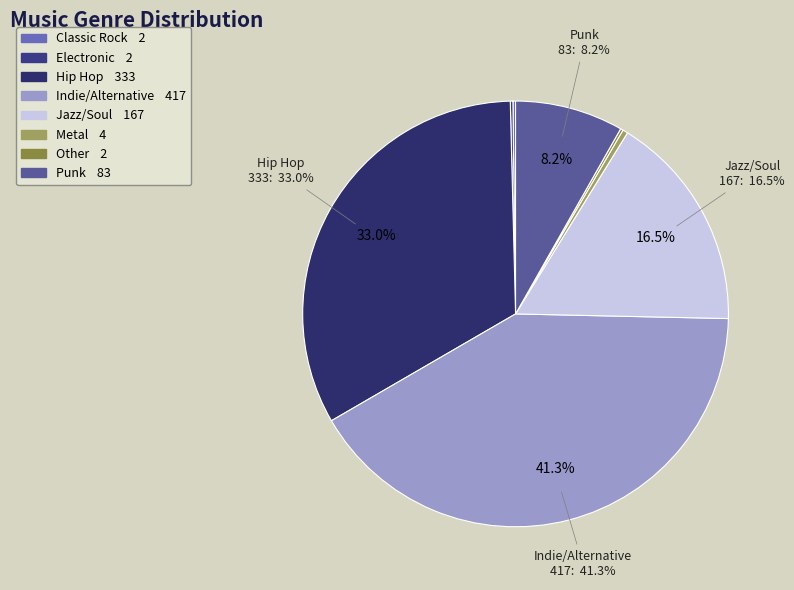

How many slices are in this pie chart?

8